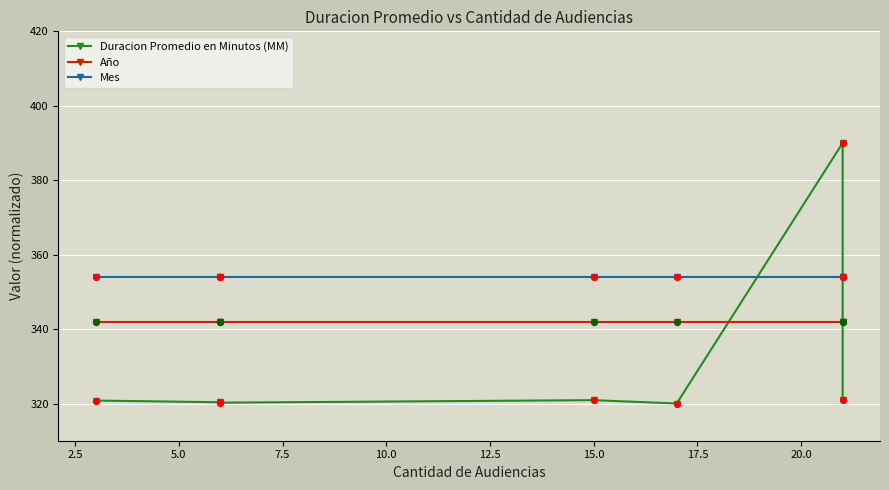

Which series contains the highest Y value?

Duracion Promedio en Minutos (MM)